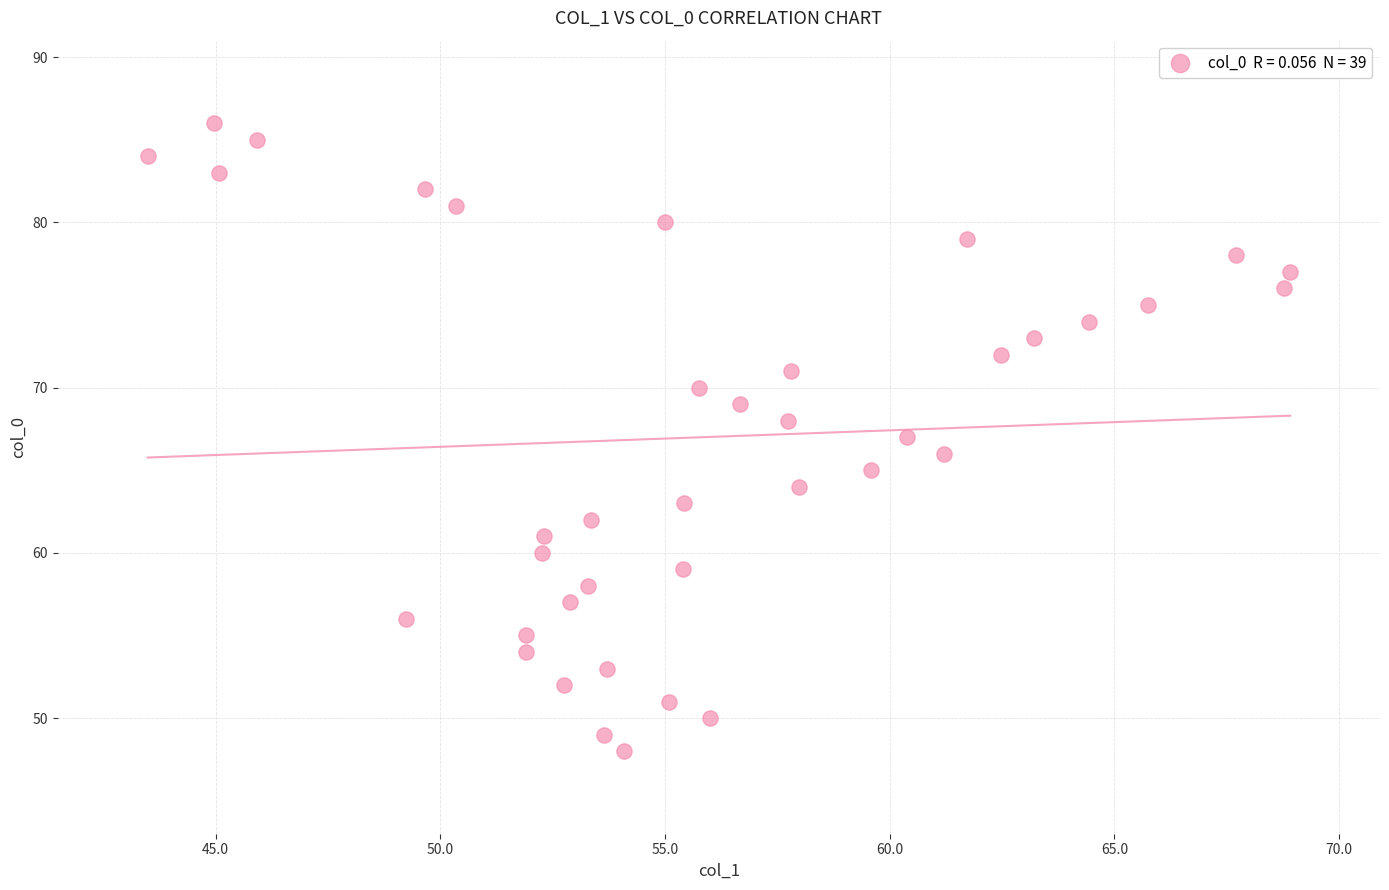

What is the range of Y values (max minus min)?

38